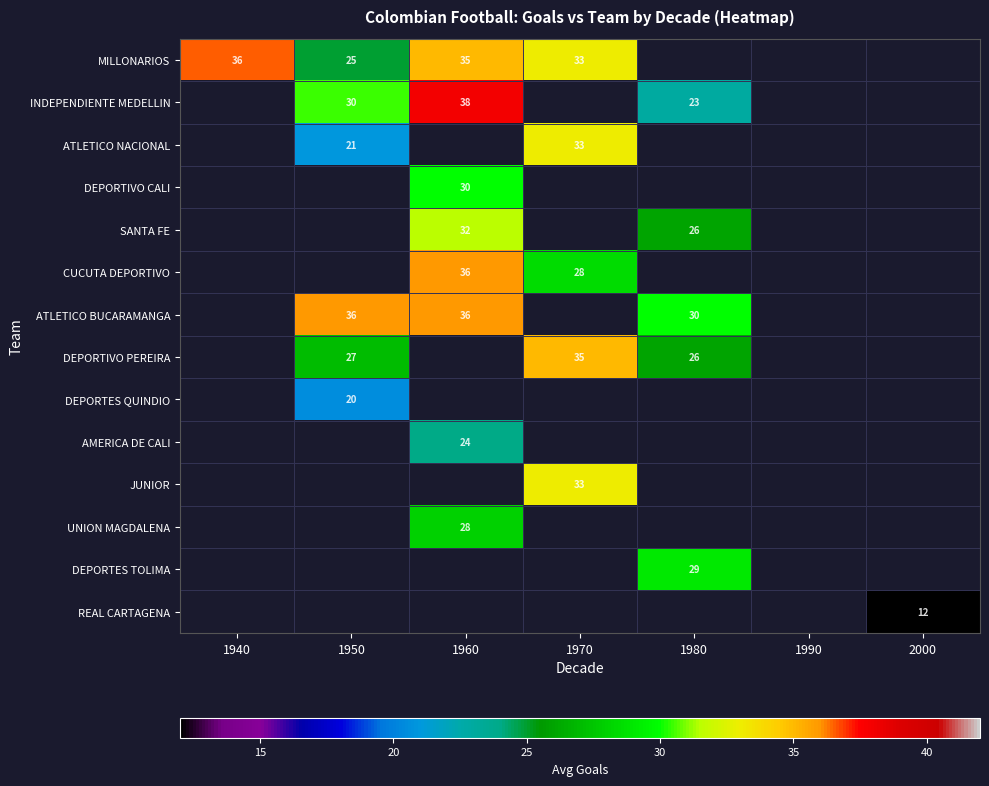

What is the spread (max minus min) of values at 1970?

6.5